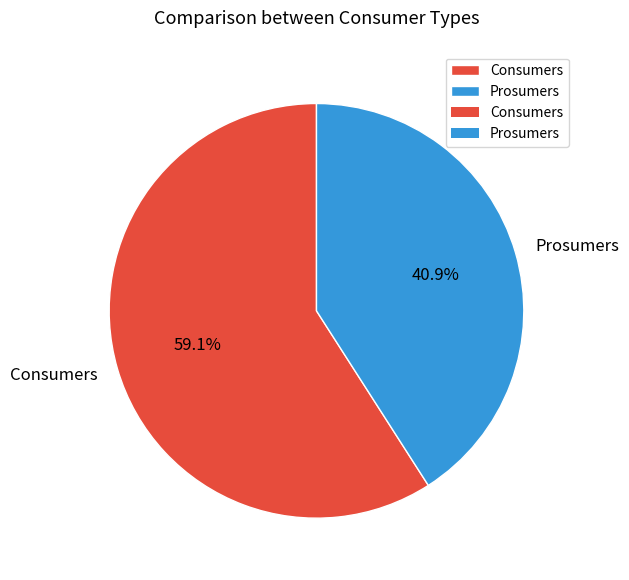

What is the majority slice?

Consumers